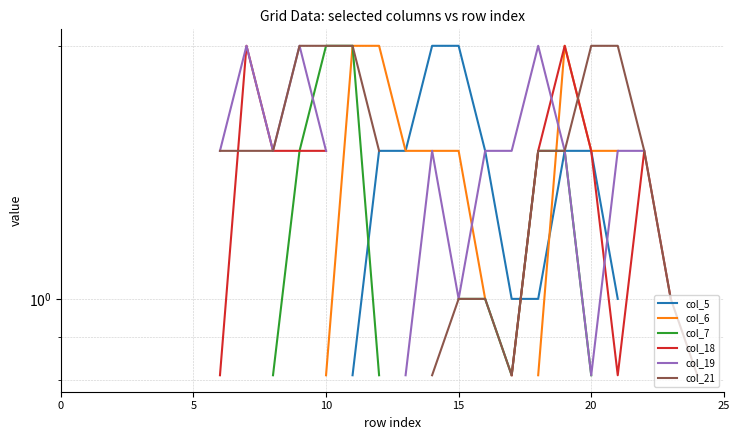

Rank the series by their maximum value, from lowest to highest.

col_5, col_6, col_7, col_18, col_19, col_21